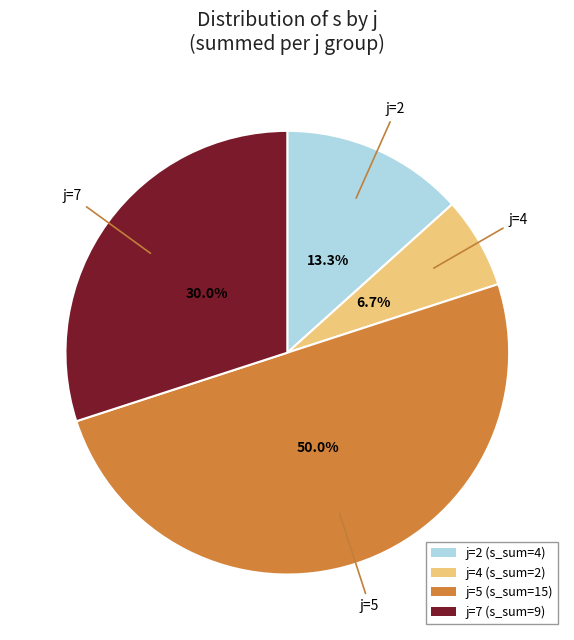

Is j=4 (s_sum=2) the majority of the pie?

No